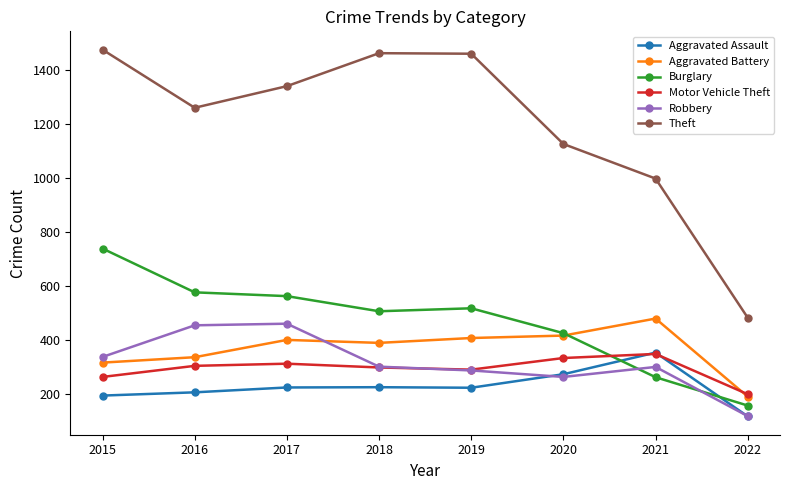

Is the value of Robbery at 2020 greater than the value of Motor Vehicle Theft at 2022?

Yes